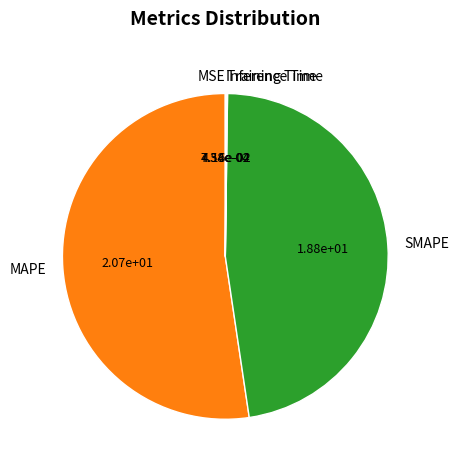

True or false: SMAPE accounts for 60% of the total.

False